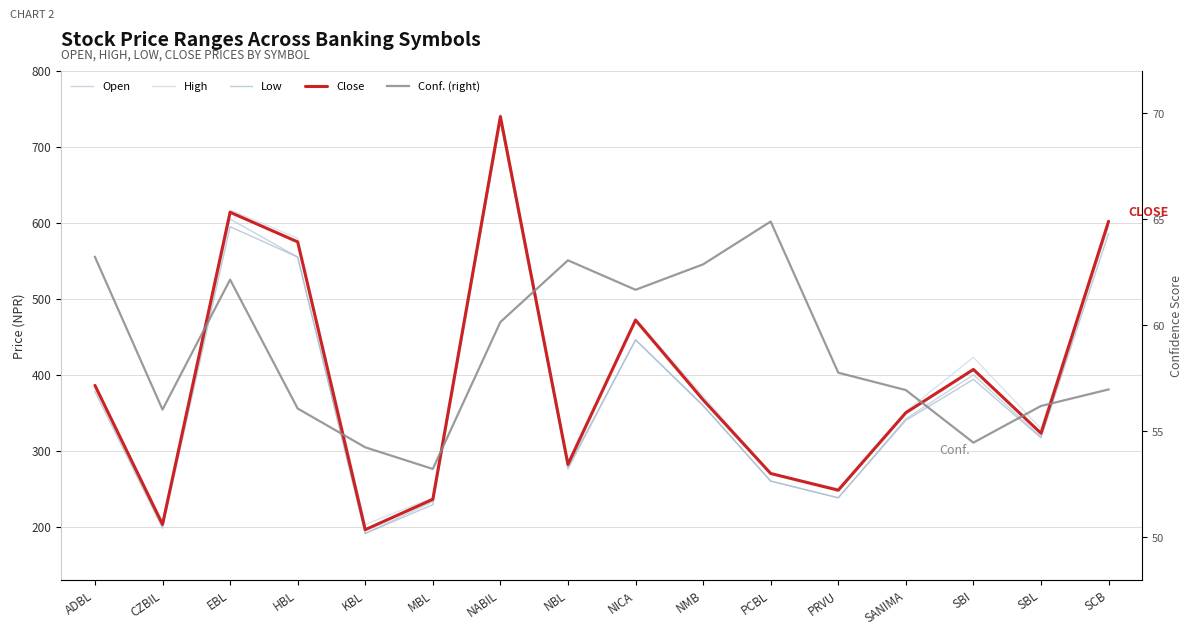

What is the difference between the High values at PCBL and EBL?

347.0